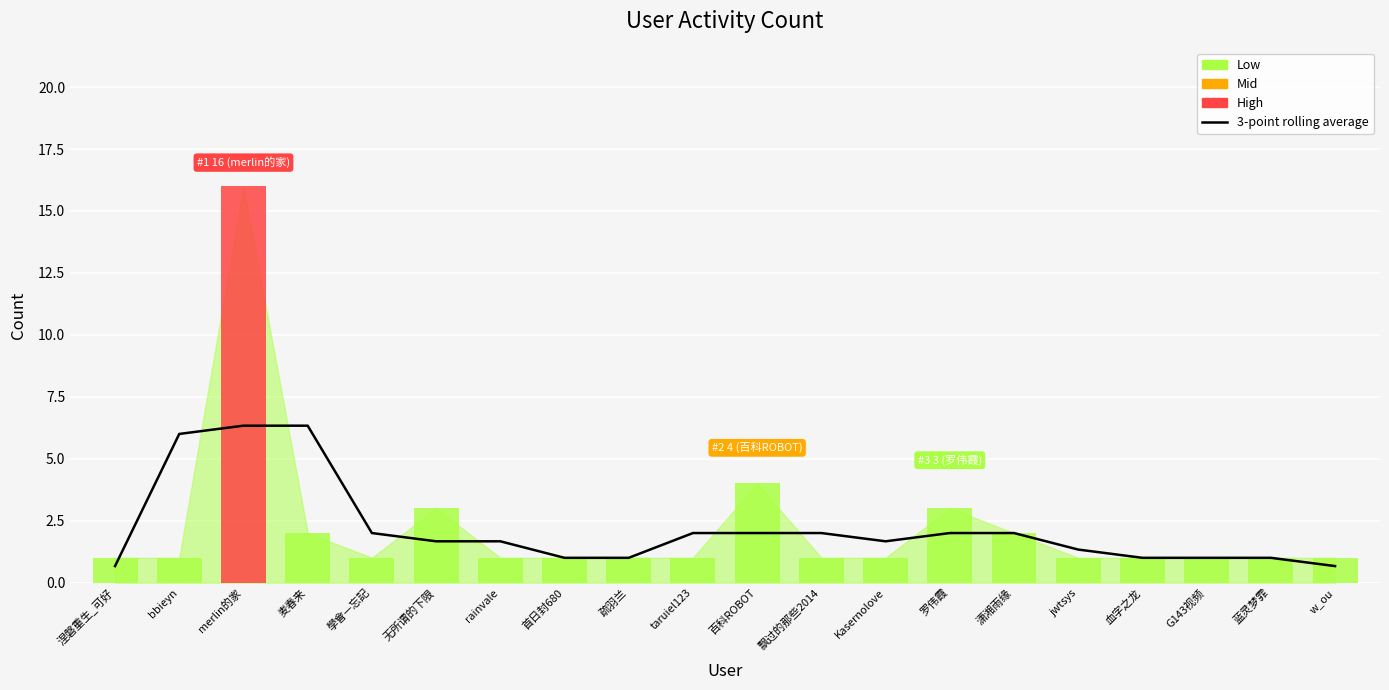

How many categories are shown in the chart?

20